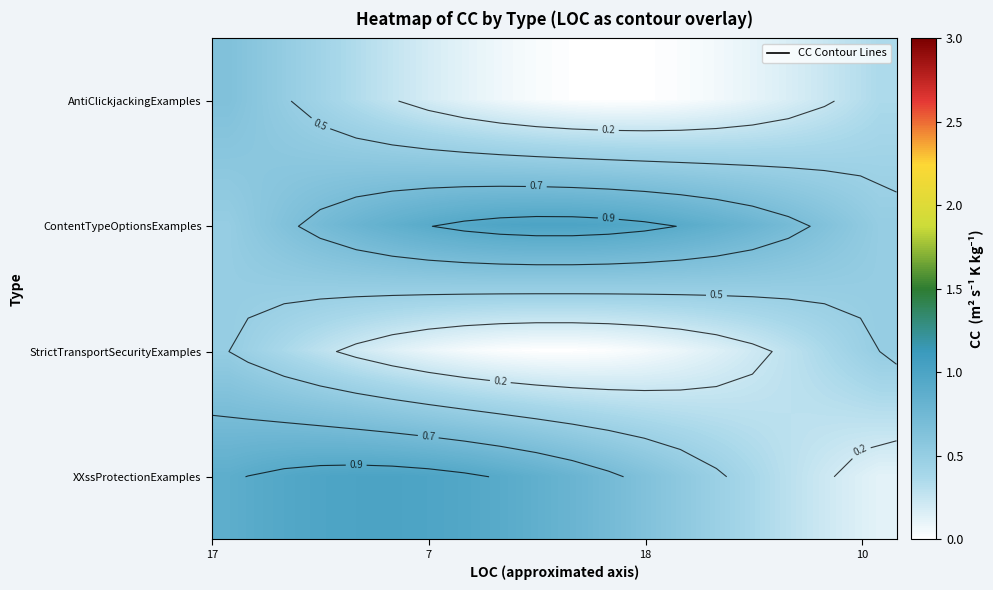

At how many categories does at least one series exceed 0?

20